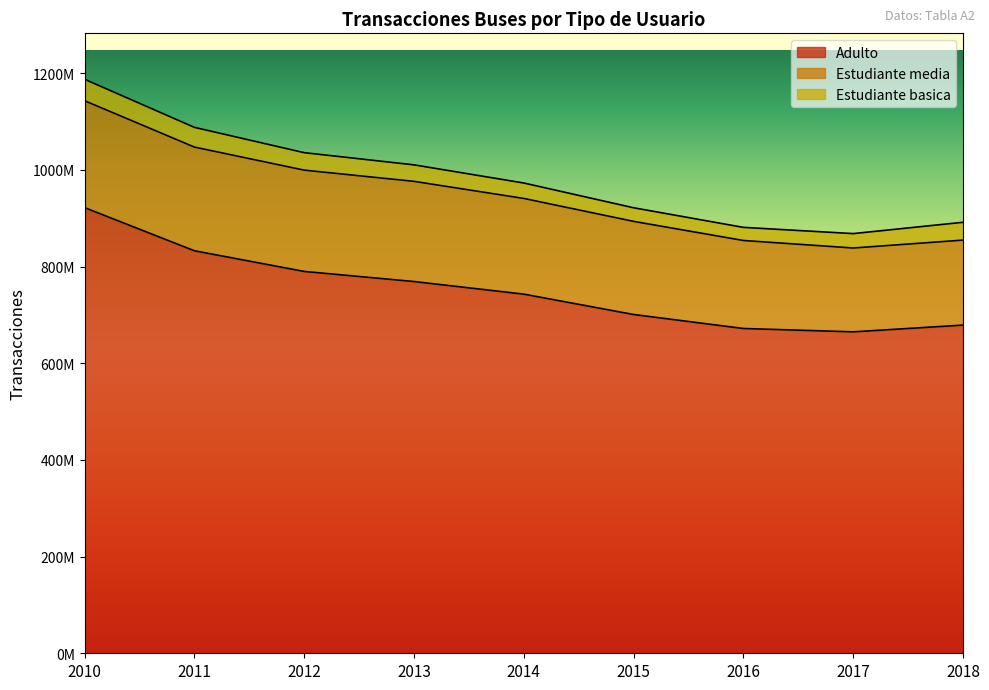

Reading left to right, transcribe all the data shown in this chart.

Adulto: 921884617	832609904	789846128	768959828	742868612	700778083	671813069	664893776	678842882
Estudiante media: 221097221	214462519	209514006	207198079	197949143	192610324	182026759	173427938	175778599
Estudiante basica: 44373395	40811599	36163628	34134411	31941099	28134160	27144214	29782642	36900279